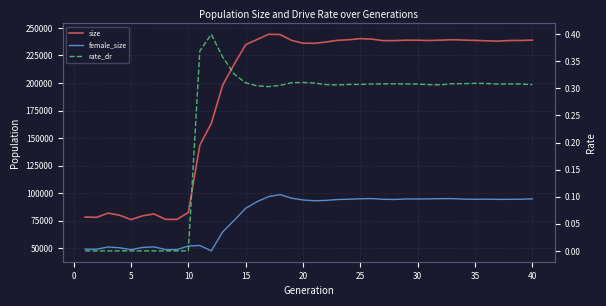

Is it true that female_size equals 62779.5 at 20?

False